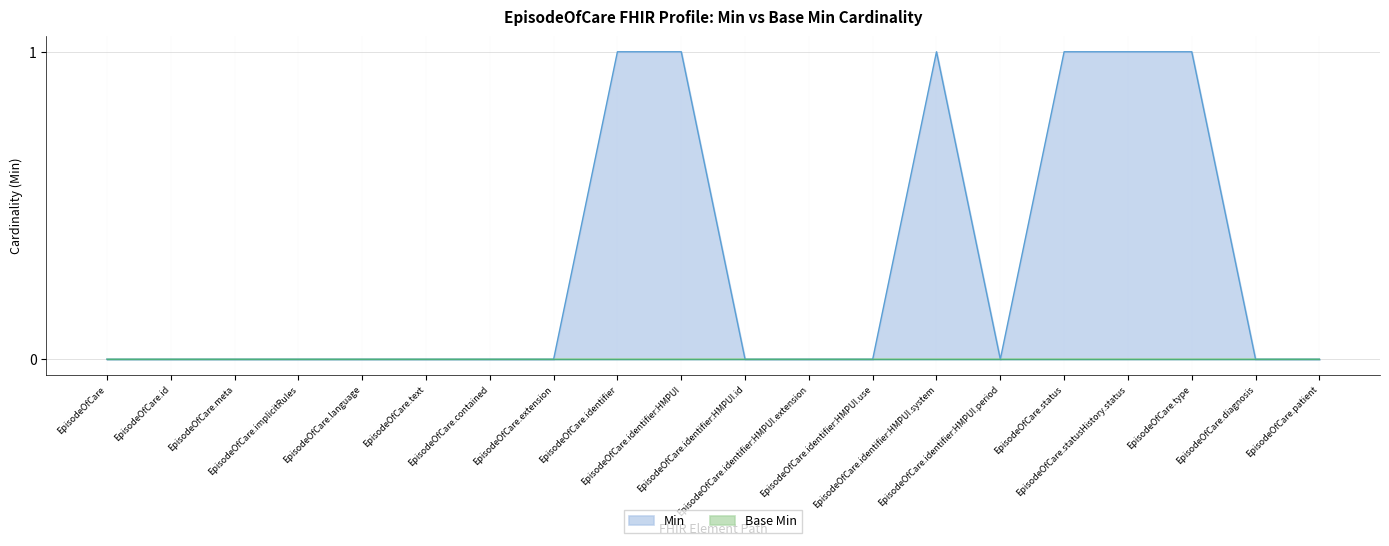

List the labels in order of value, smallest first.

EpisodeOfCare, EpisodeOfCare.id, EpisodeOfCare.meta, EpisodeOfCare.implicitRules, EpisodeOfCare.language, EpisodeOfCare.text, EpisodeOfCare.contained, EpisodeOfCare.extension, EpisodeOfCare.identifier:HMPUI.id, EpisodeOfCare.identifier:HMPUI.extension, EpisodeOfCare.identifier:HMPUI.use, EpisodeOfCare.identifier:HMPUI.period, EpisodeOfCare.diagnosis, EpisodeOfCare.patient, EpisodeOfCare.identifier, EpisodeOfCare.identifier:HMPUI, EpisodeOfCare.identifier:HMPUI.system, EpisodeOfCare.status, EpisodeOfCare.statusHistory.status, EpisodeOfCare.type